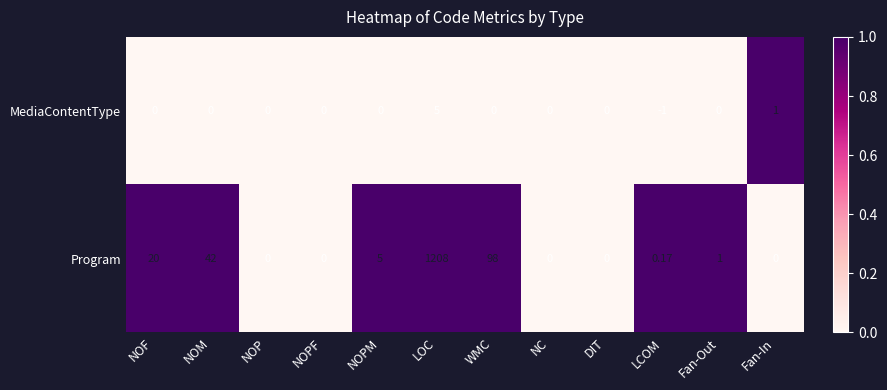

Which category has the lowest value across all series?

LCOM